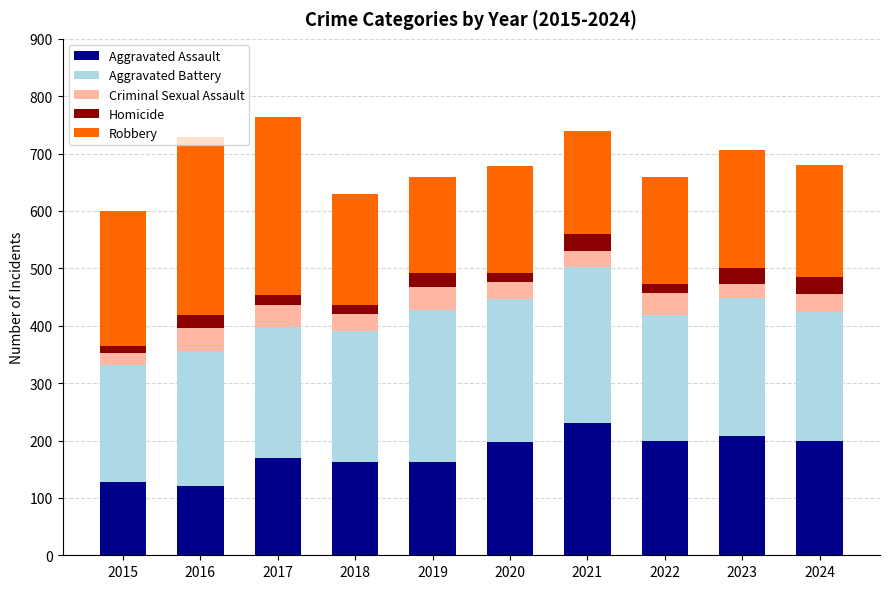

What is the maximum value for Aggravated Assault?

230